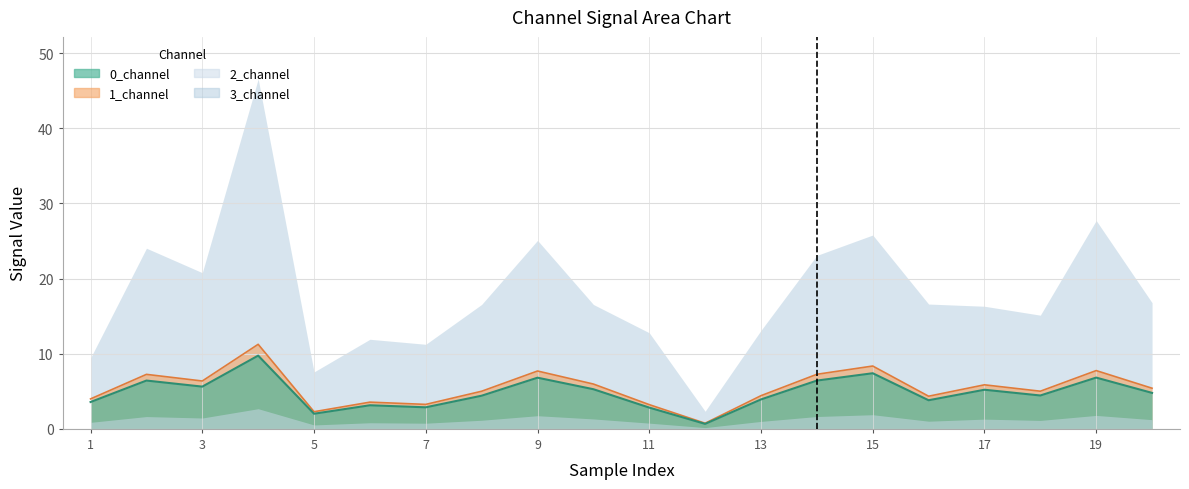

How many interior local peaks does the 1_channel series have?

7